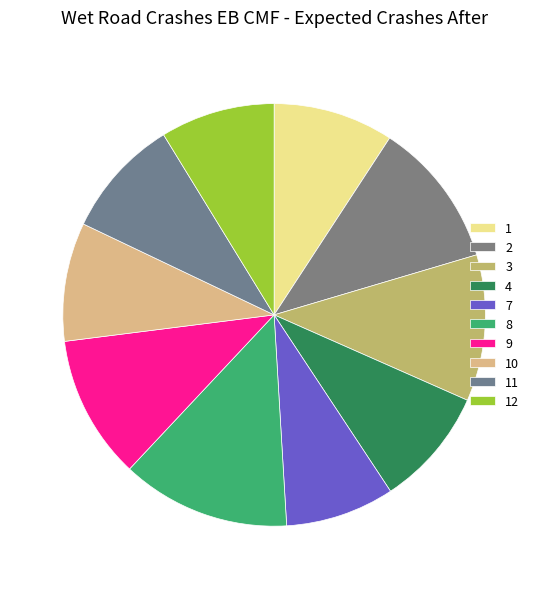

How many slices are in this pie chart?

10